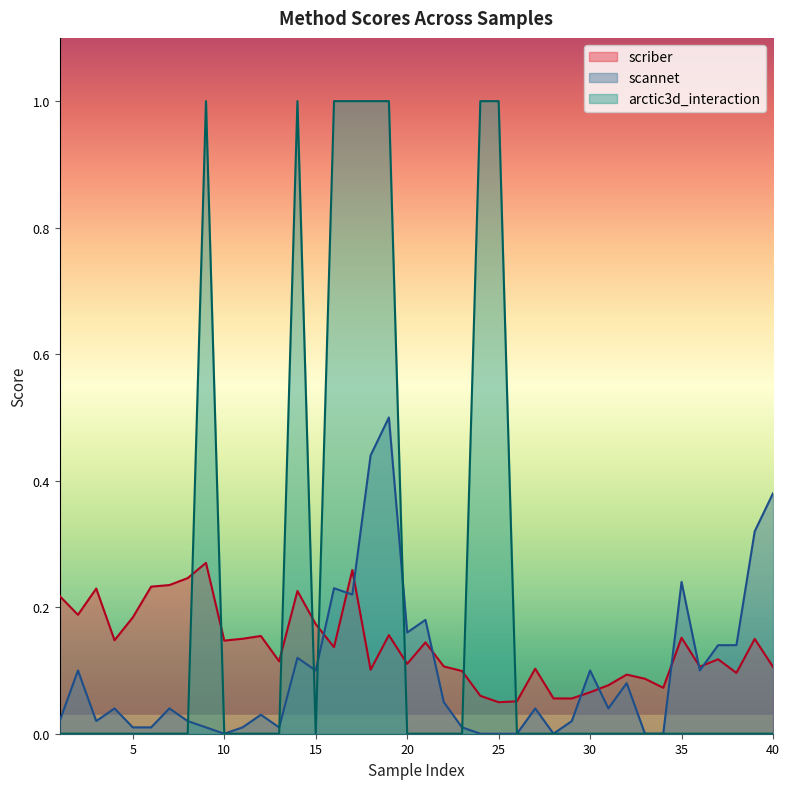

Where is the first local minimum for scannet?

3